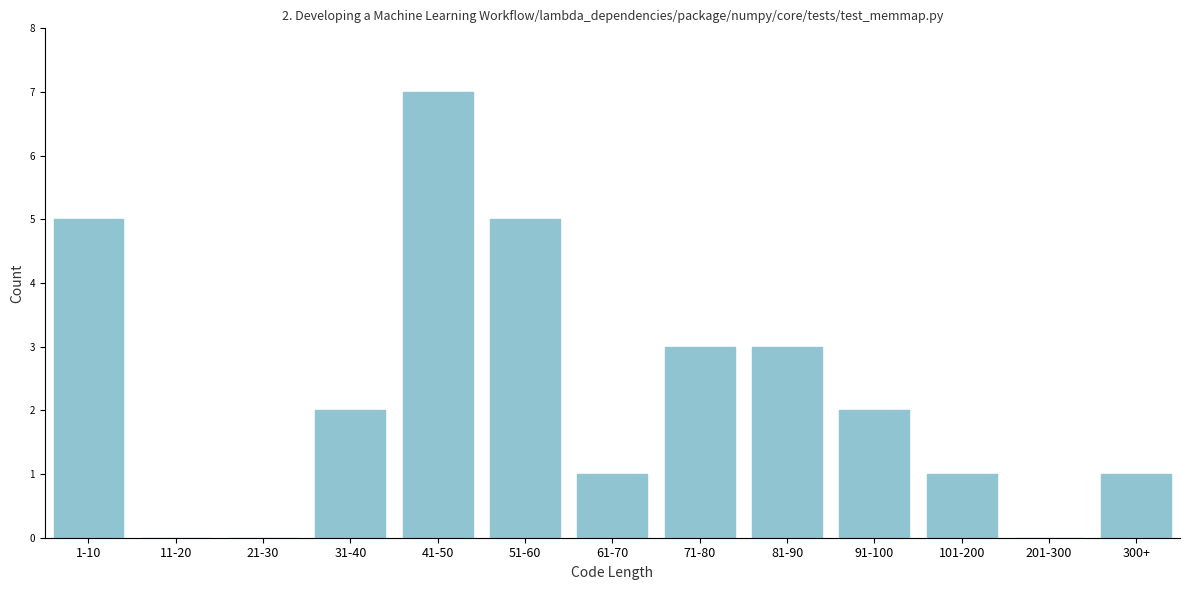

Reading left to right, what are all the values shown in this chart?

1-10=5	11-20=0	21-30=0	31-40=2	41-50=7	51-60=5	61-70=1	71-80=3	81-90=3	91-100=2	101-200=1	201-300=0	300+=1